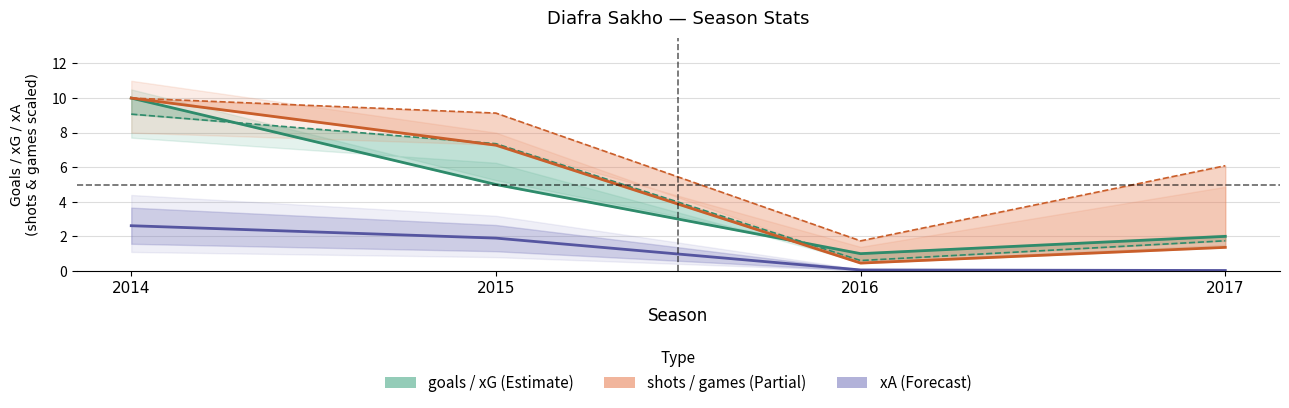

Does the chart have visible grid lines?

Yes